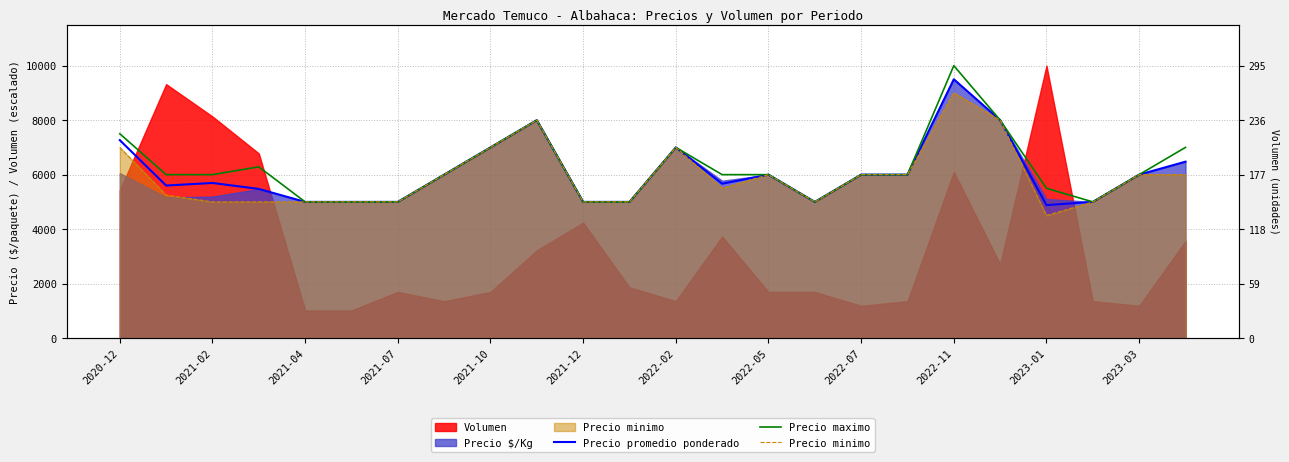

How many interior local peaks does the Precio minimo series have?

4